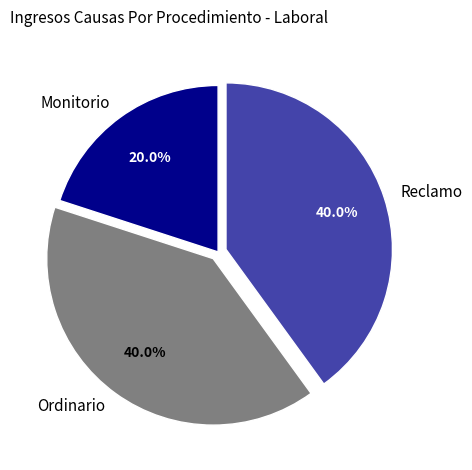

What is the ratio of the value at Monitorio to the value at Reclamo?

0.5